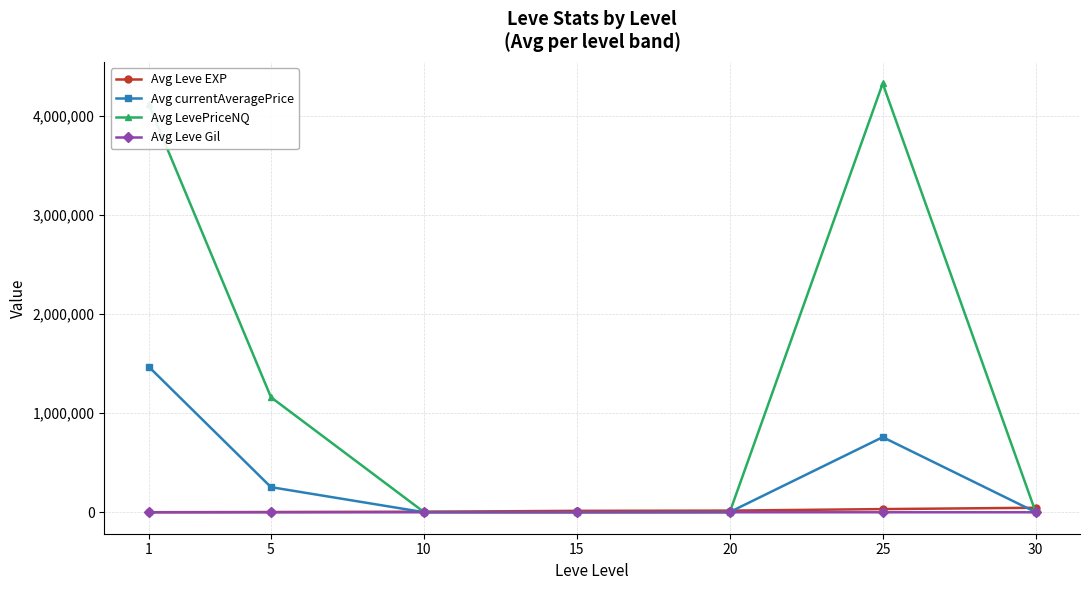

Read the Avg currentAveragePrice value at 30.

1566.5